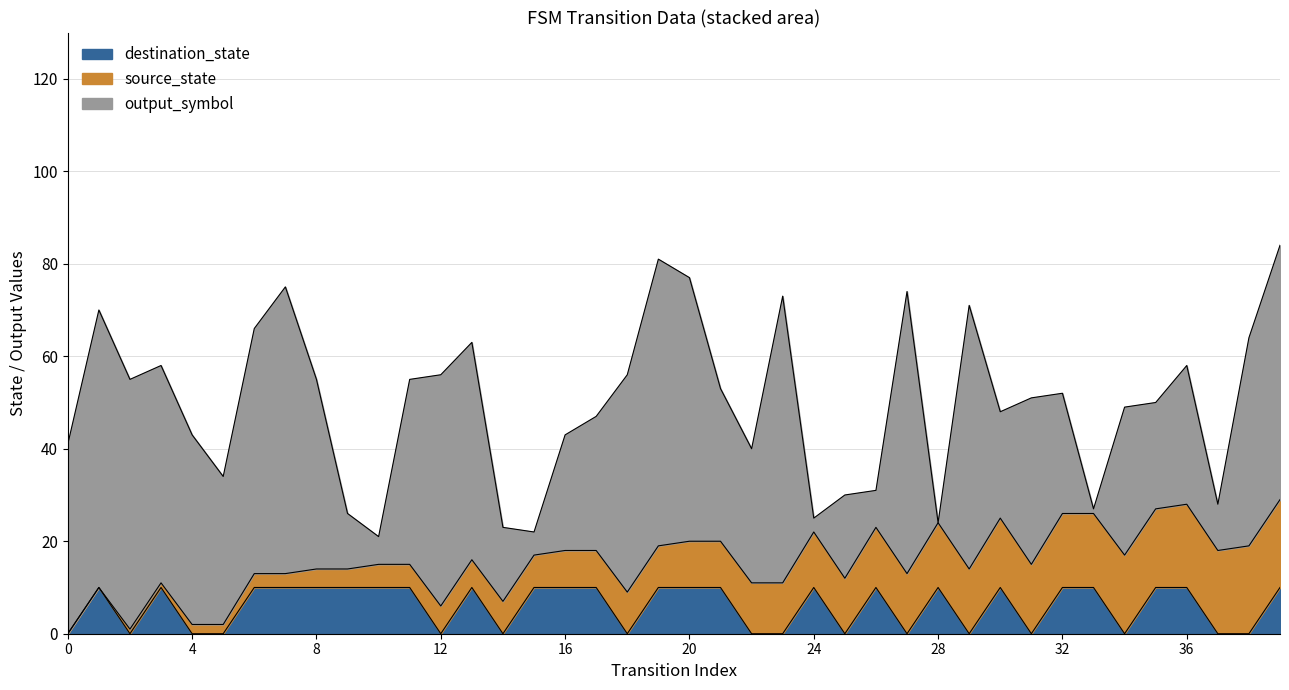

Does the chart have visible grid lines?

Yes